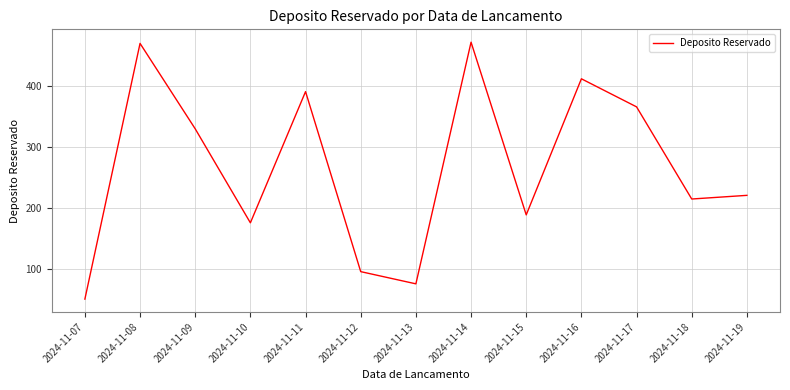

Is it true that the value at 2024-11-08 is 624?

False